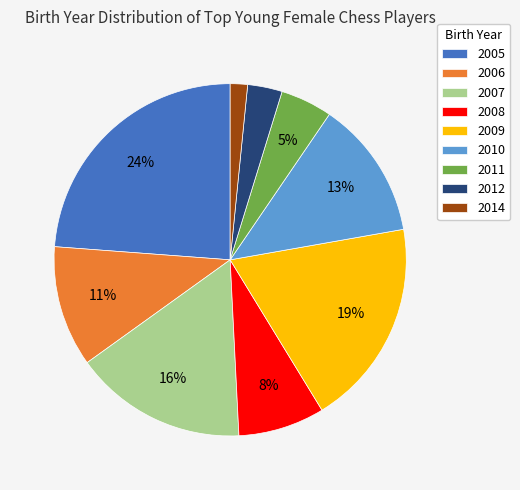

Count the number of slices in the pie.

9